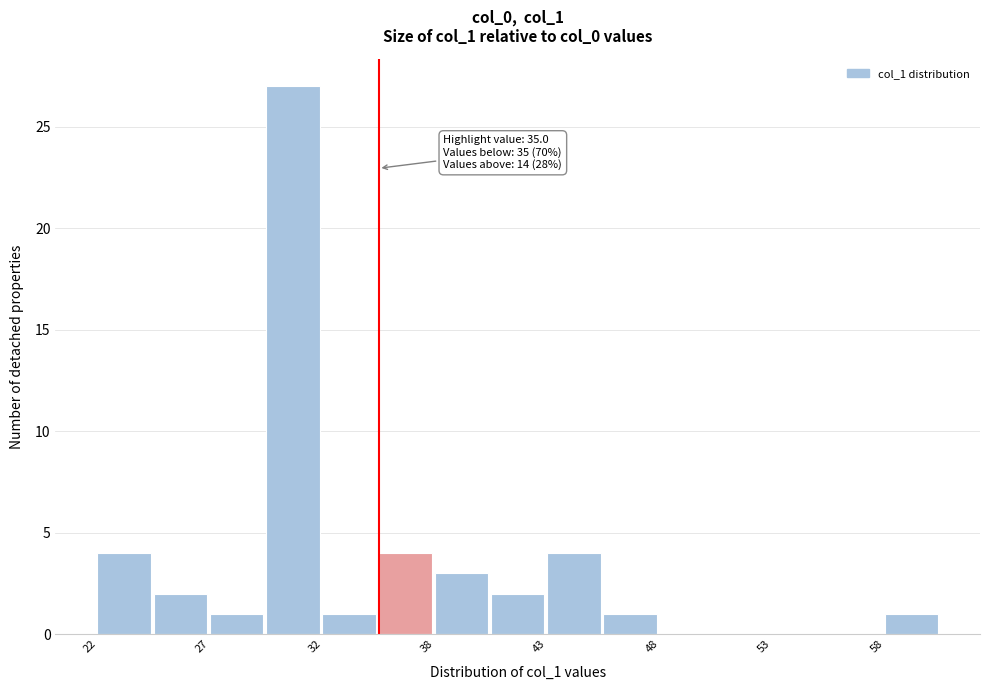

Read against the x-axis, roughly where is the centre of the tallest bar?

31